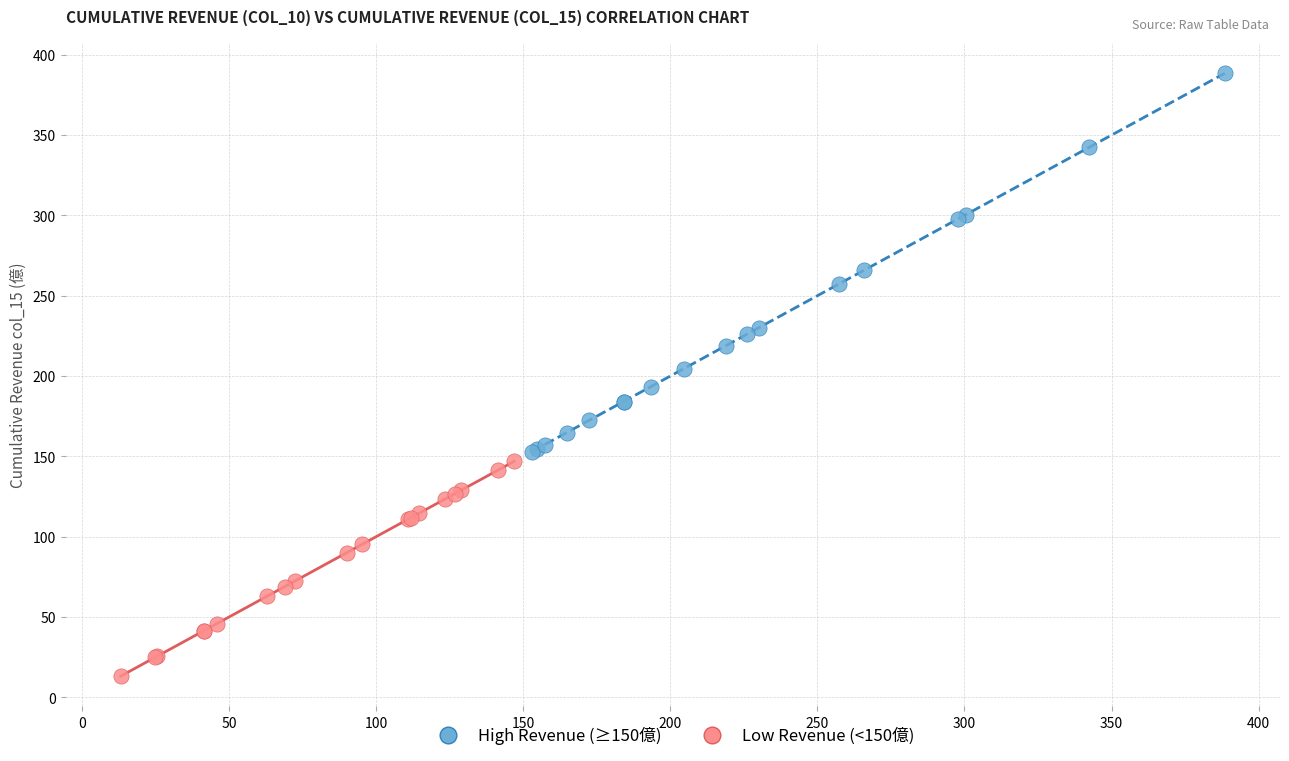

Which series reaches the minimum Y coordinate?

Low Revenue (<150億)